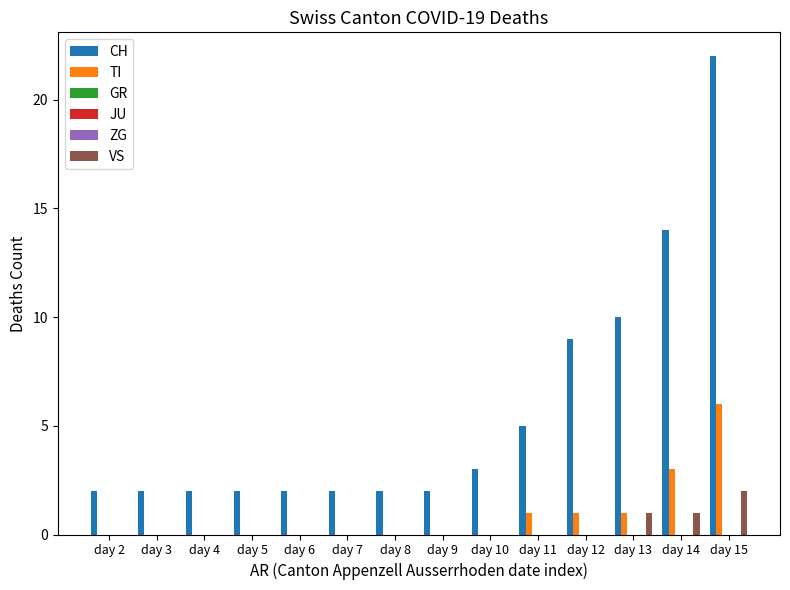

What is the difference between the highest and lowest values at day 11?

5